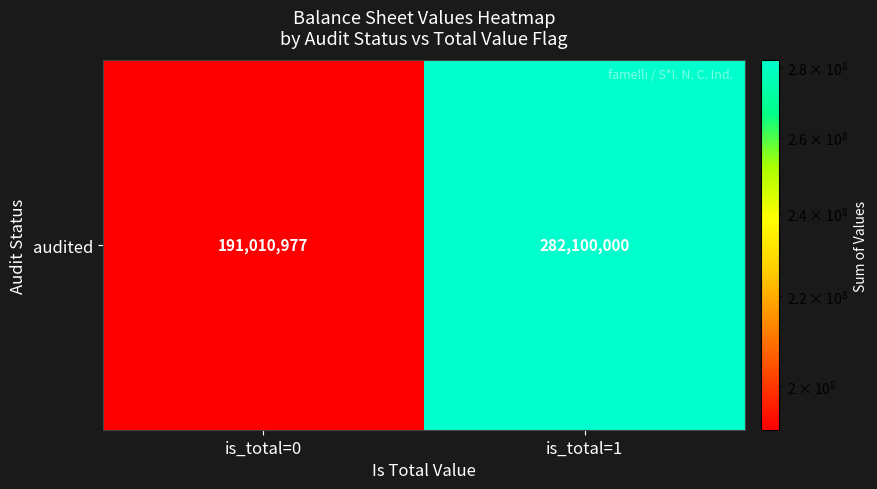

Between is_total=0 and is_total=1, which is larger?

is_total=1